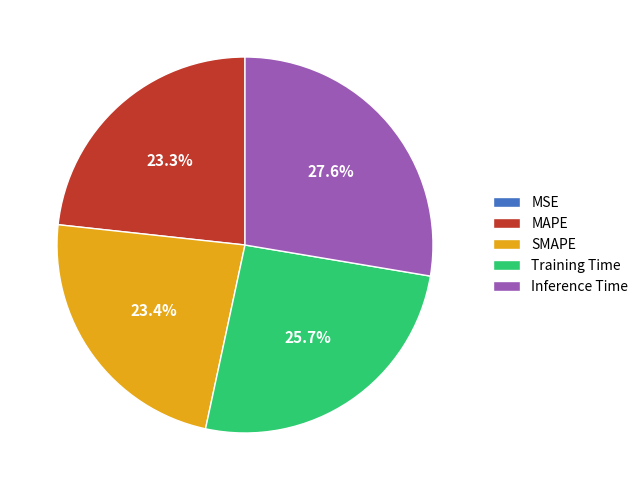

Do Training Time and SMAPE together represent more than half of the pie?

No